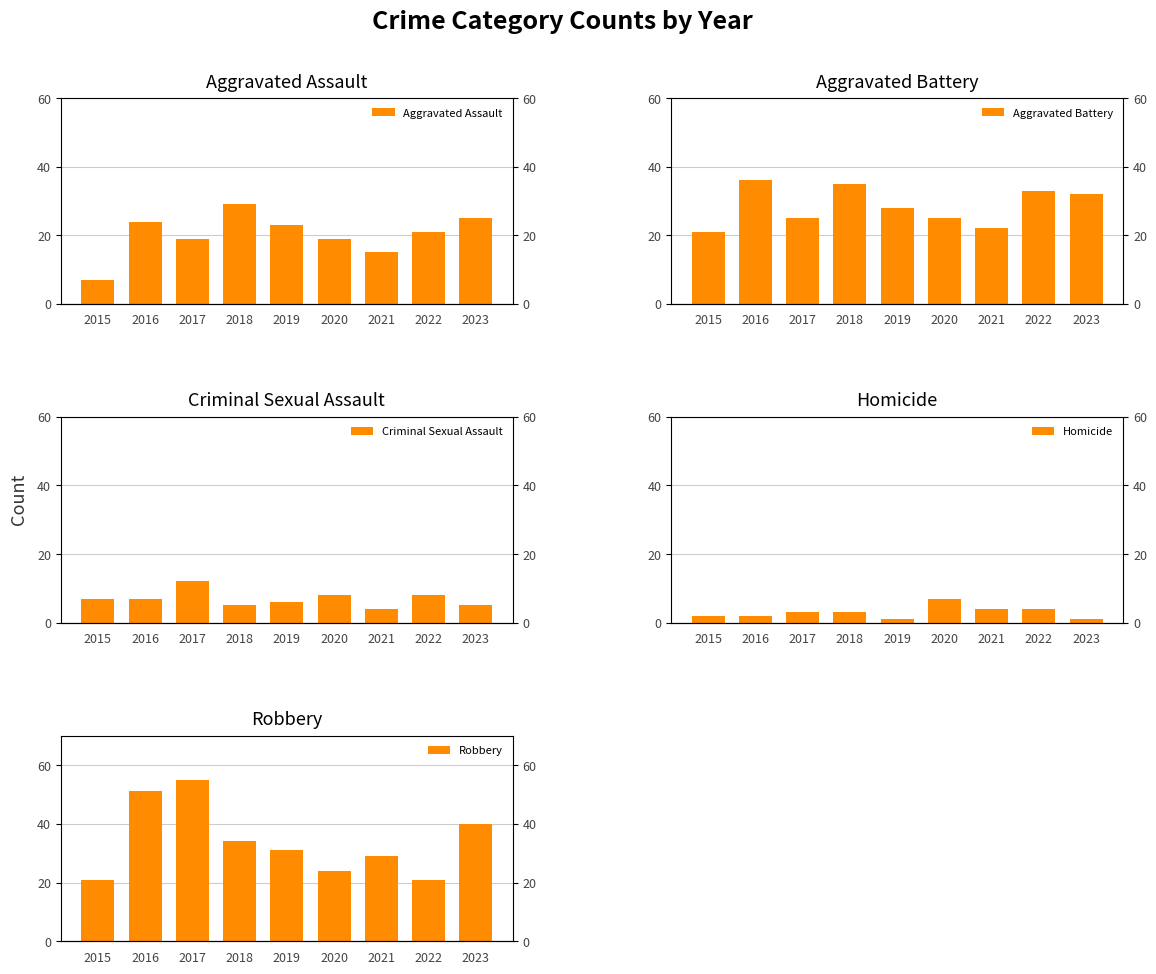

What is the sum of all Aggravated Battery values?

257